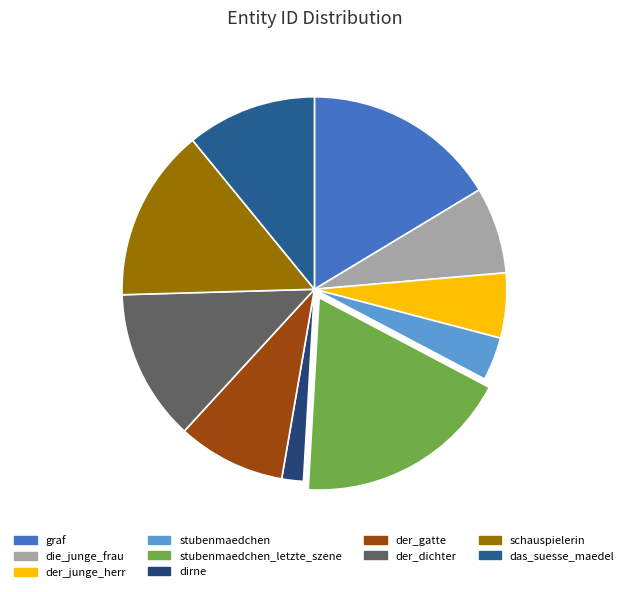

What is the change in value from stubenmaedchen to der_dichter?

+5